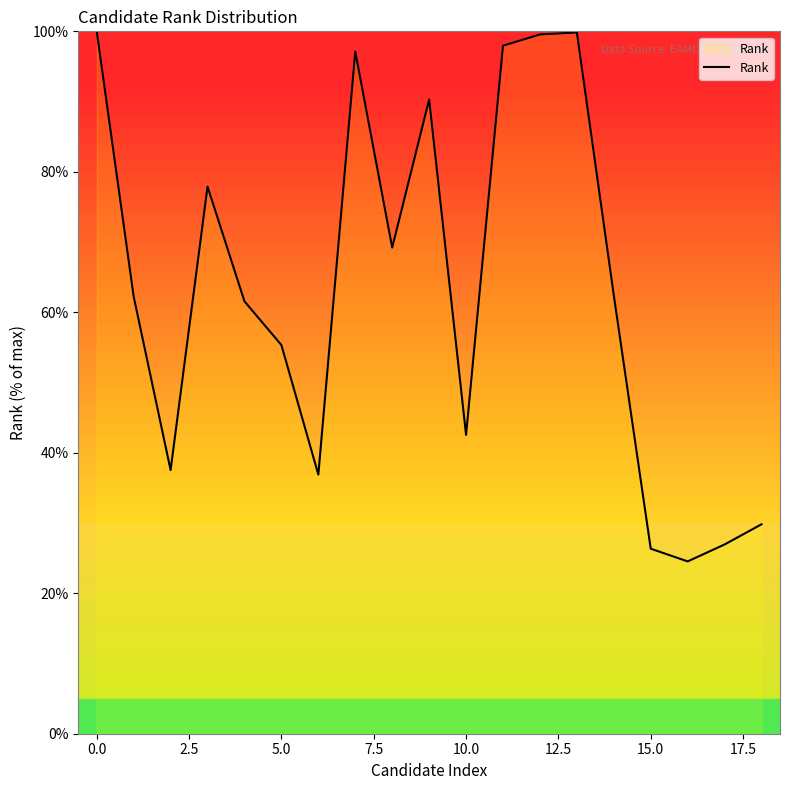

What is the maximum value shown in the chart?

100.0